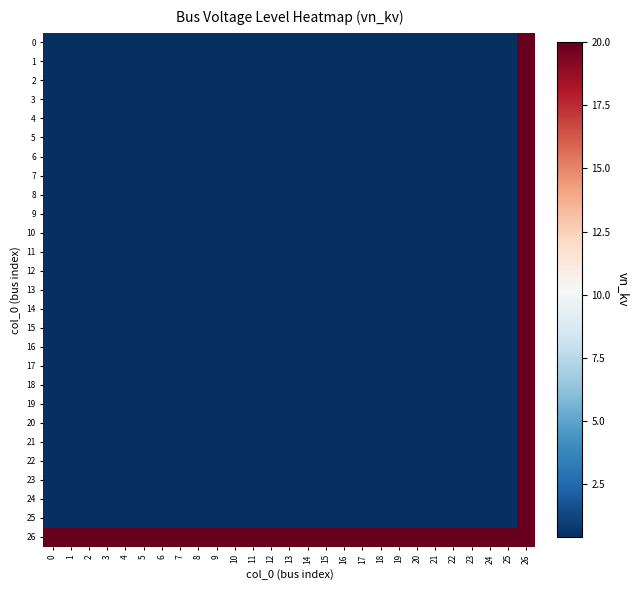

At which category is the sum across all series the highest?

26